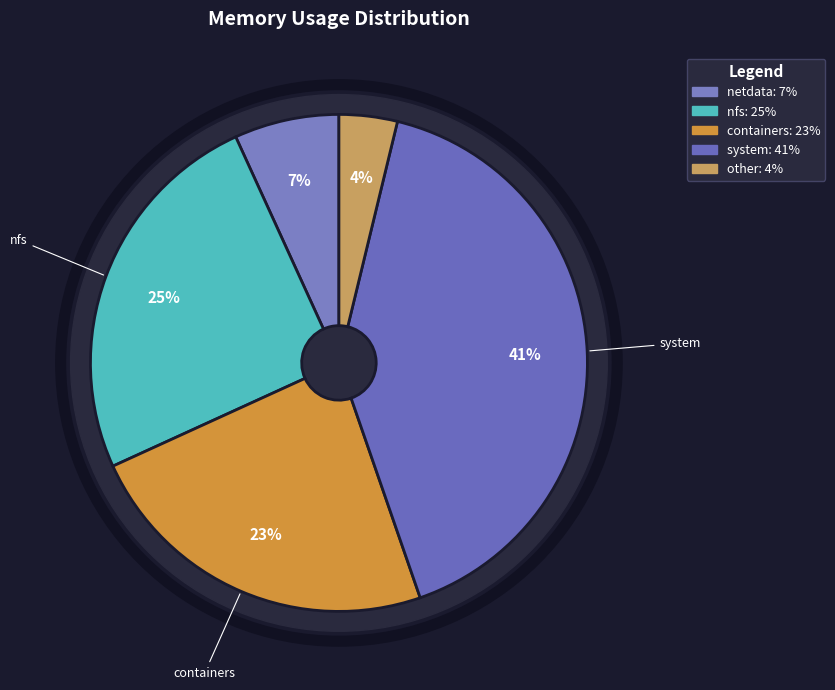

To the nearest percent, what percentage of the pie is containers?

23%